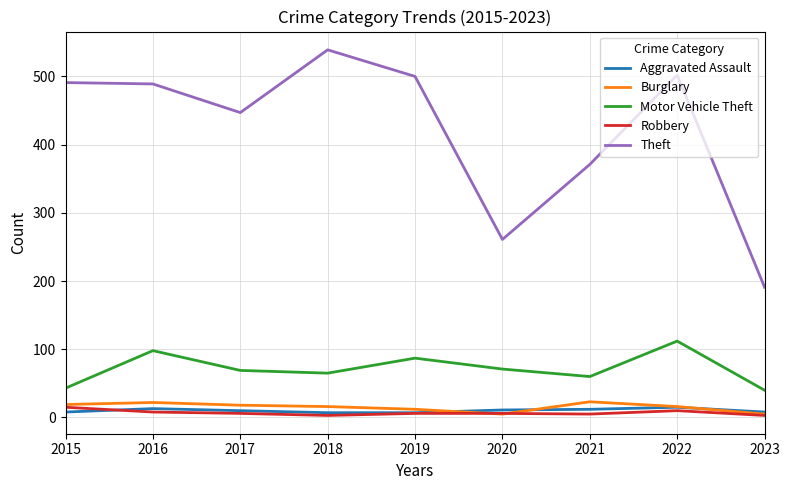

True or false: Burglary and Motor Vehicle Theft intersect in this chart.

False